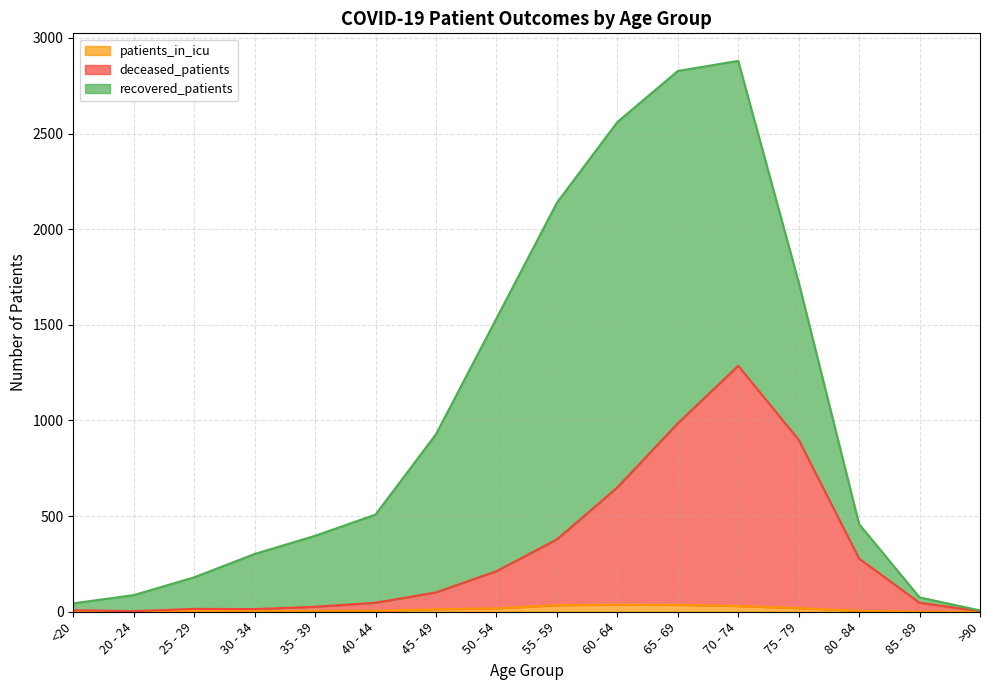

Does the chart have visible grid lines?

Yes